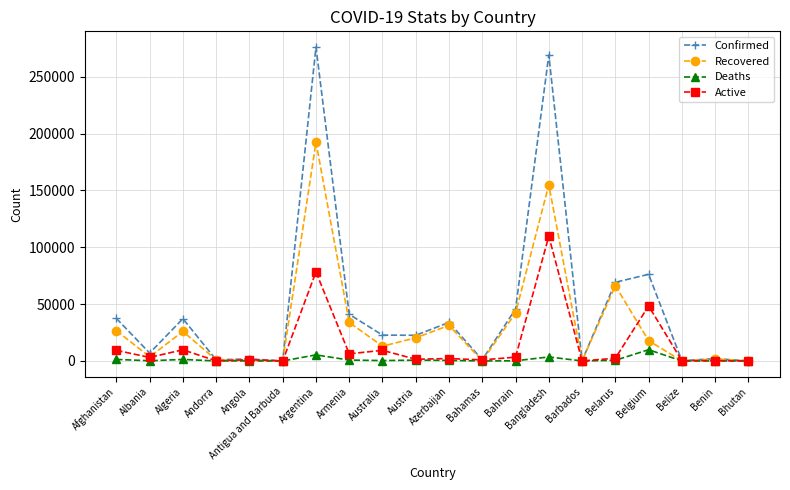

Which series has the largest range (max minus min)?

Confirmed